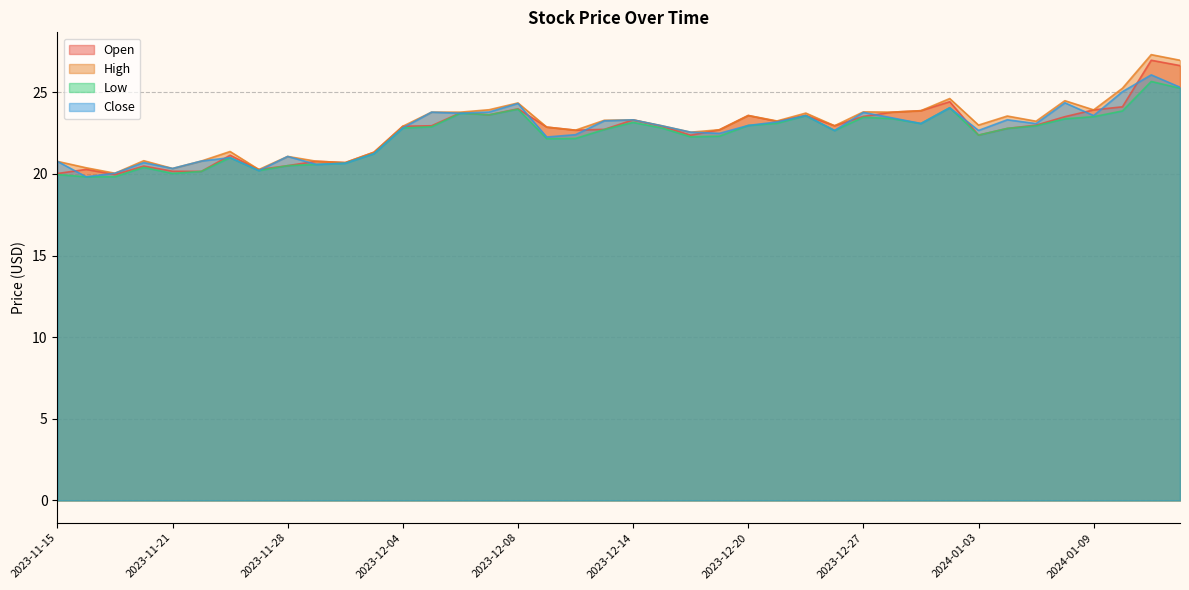

True or false: Open and Low cross at least once.

False